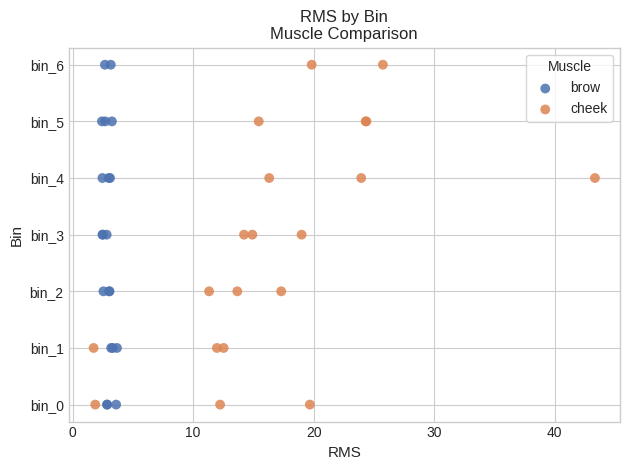

What are all the series names shown in the legend?

brow, cheek